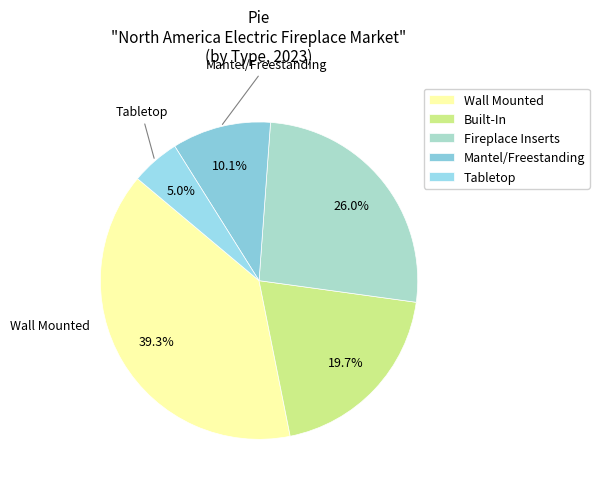

To the nearest percent, what is the average slice percentage?

20%